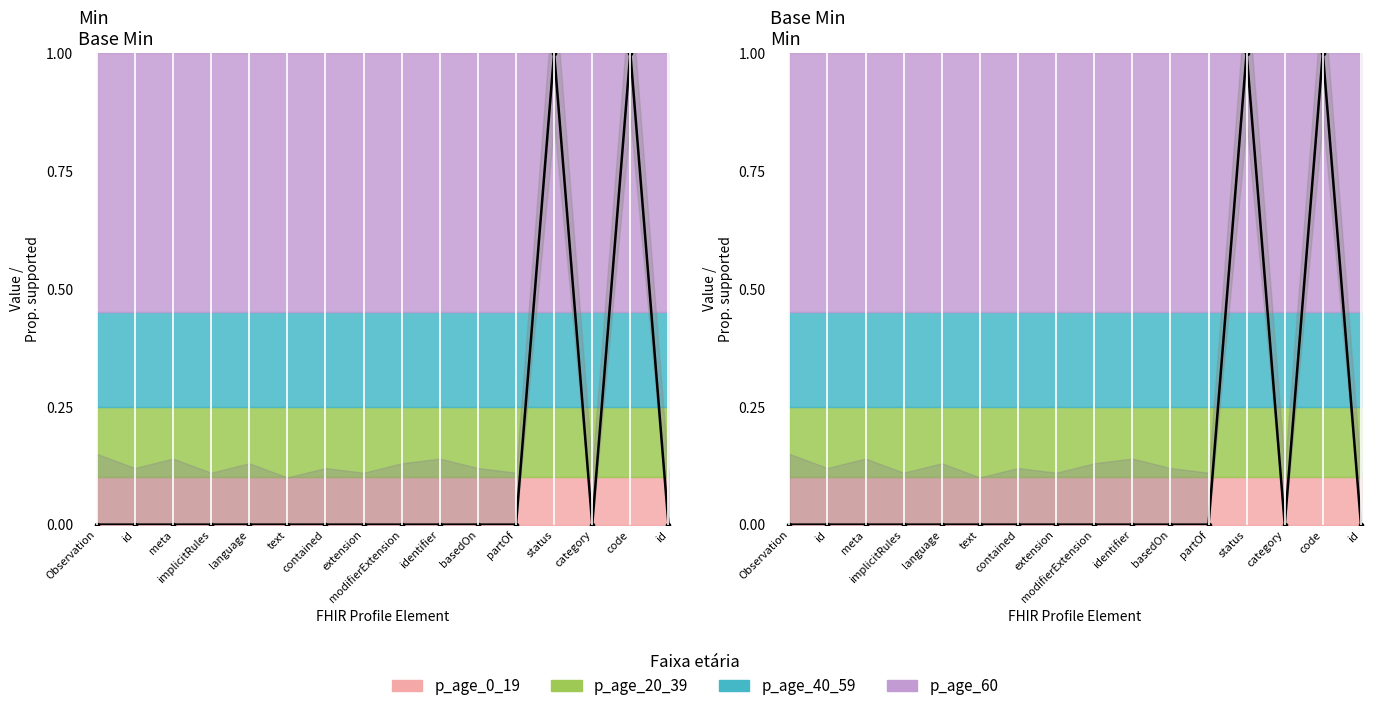

What is the sum of the Base Min values at code and contained?

1